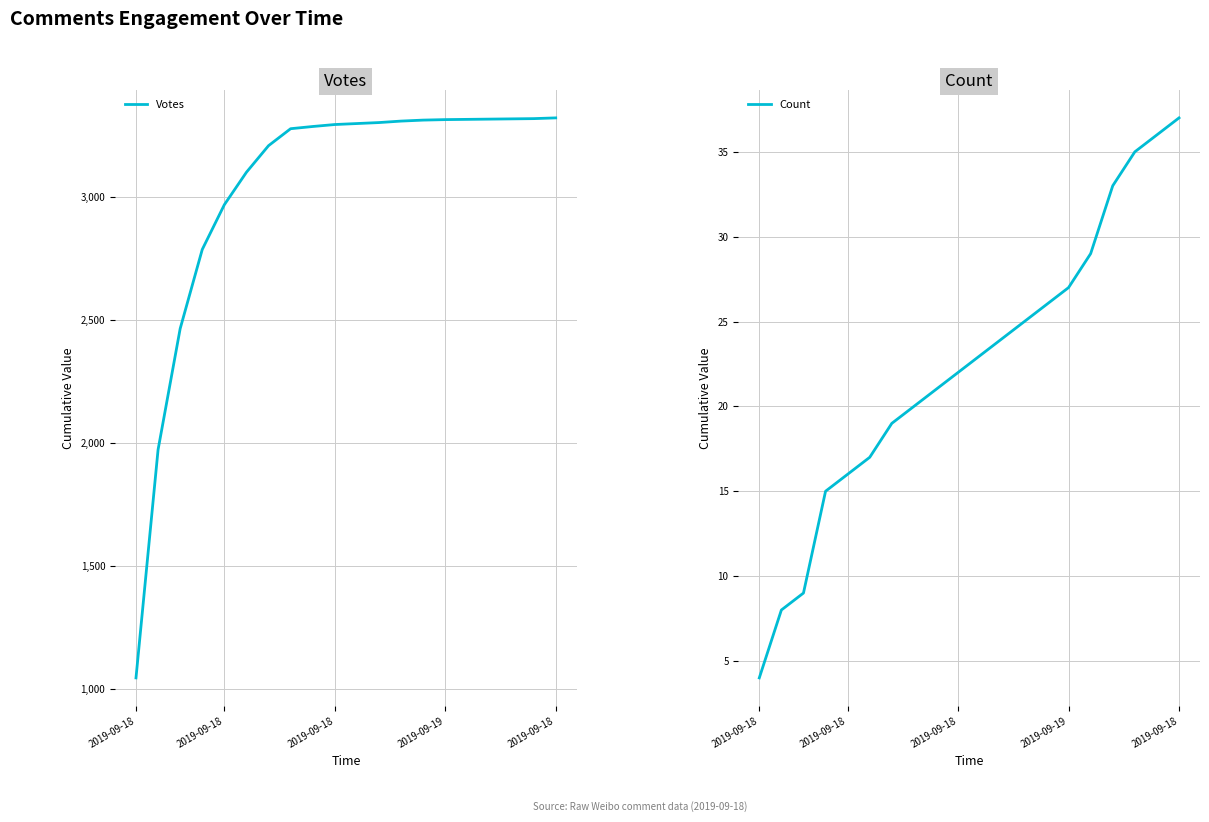

What is the difference between the second highest and minimum values in the Votes series?

2274